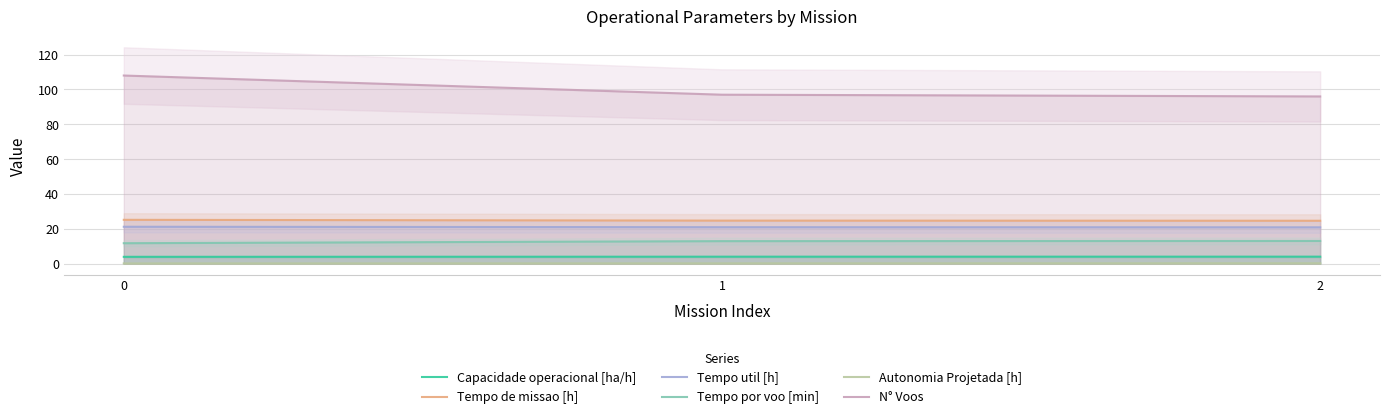

What is the minimum value shown in the chart?

0.2